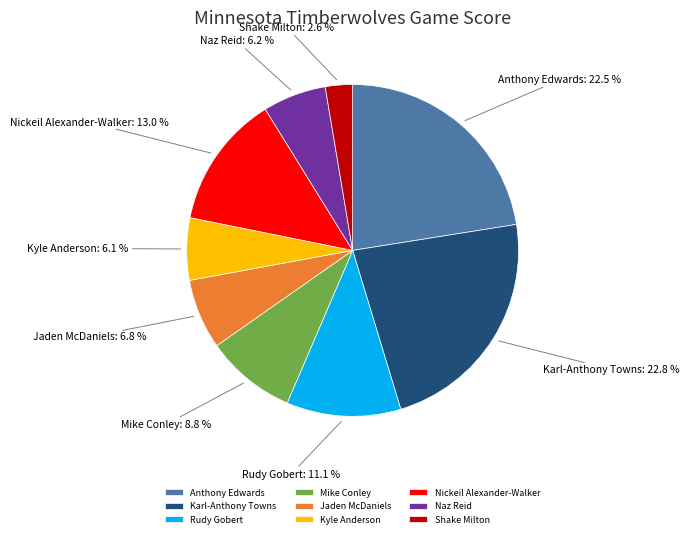

Between Shake Milton and Jaden McDaniels, which is larger?

Jaden McDaniels